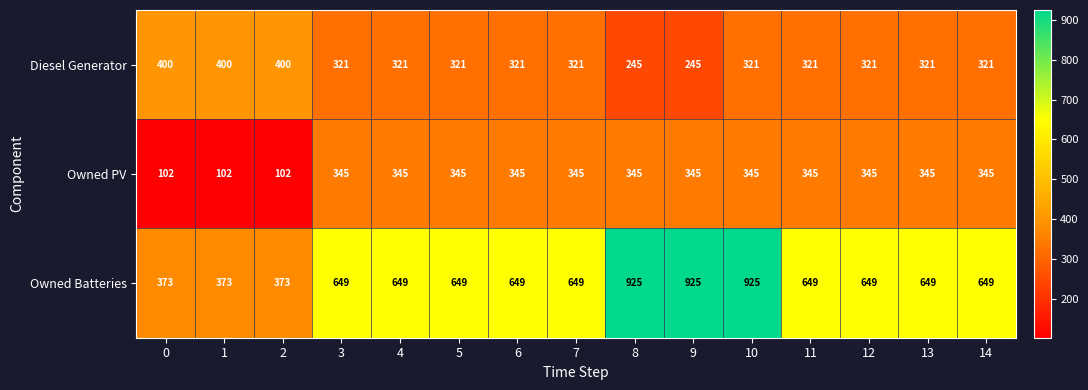

At which category is the sum across all series the highest?

10